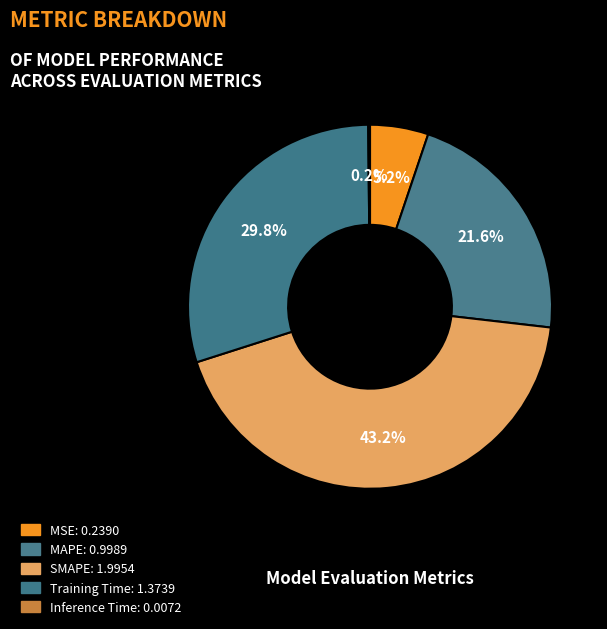

Does any single category account for the majority?

No